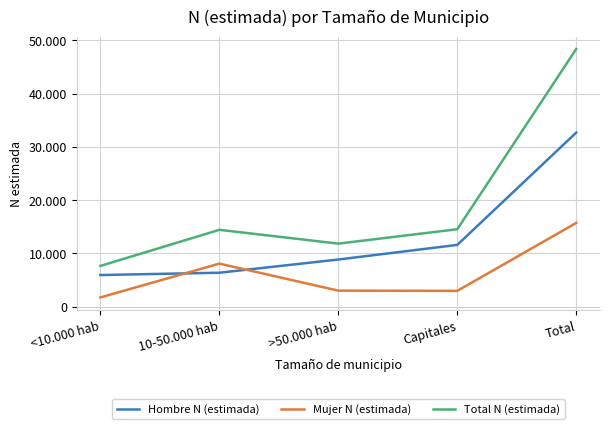

How many interior local valleys does the Mujer N (estimada) series have?

1